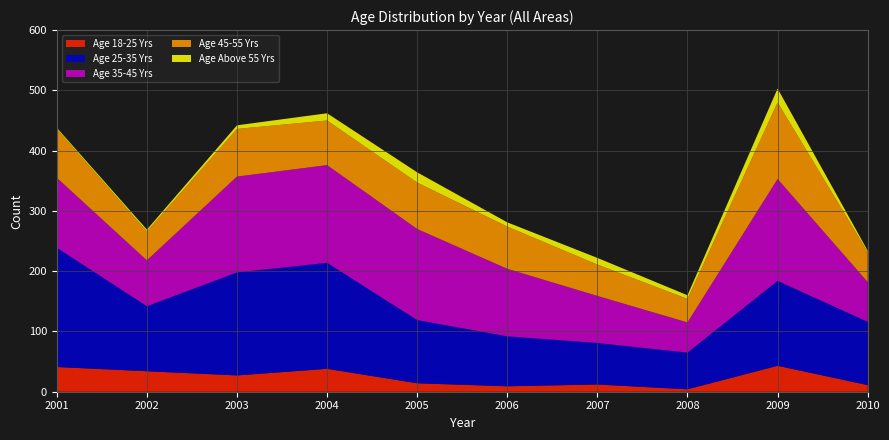

What is the total value across all series at 2004?

462